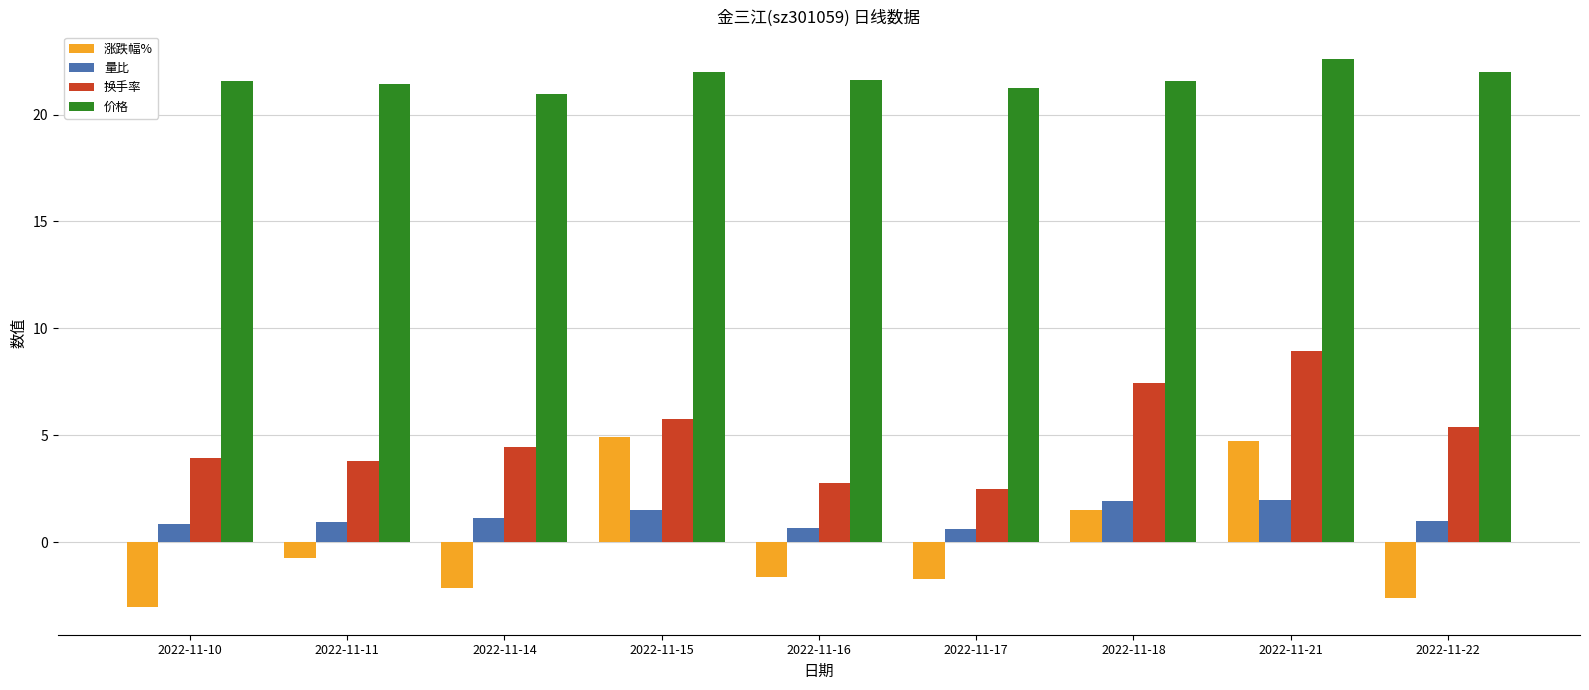

Is it true that 价格 equals 21.6 at 2022-11-18?

True